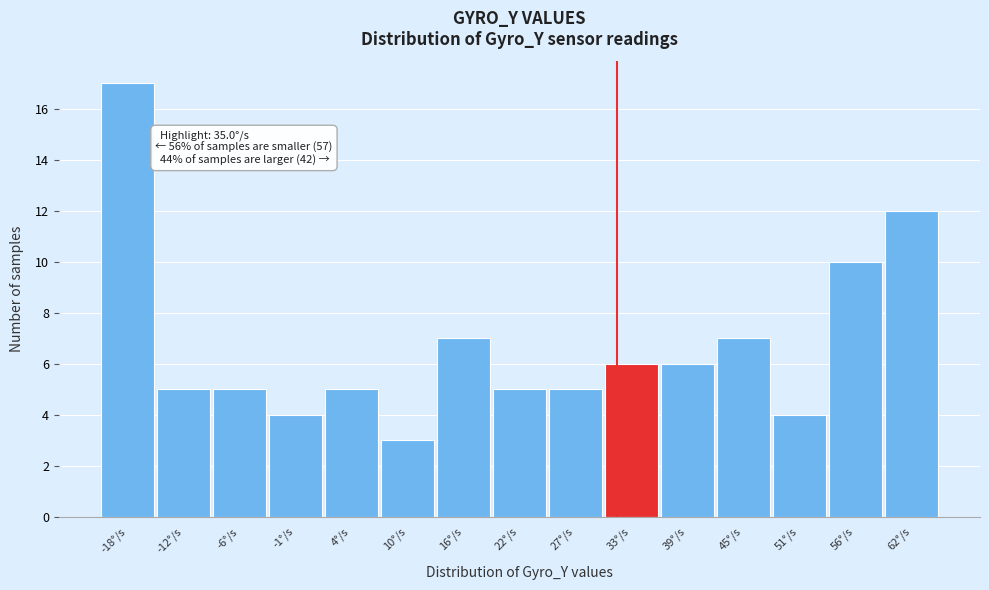

Reading right to left, extract all data points from this chart.

62°/s=12	56°/s=10	51°/s=4	45°/s=7	39°/s=6	33°/s=6	27°/s=5	22°/s=5	16°/s=7	10°/s=3	4°/s=5	-1°/s=4	-6°/s=5	-12°/s=5	-18°/s=17